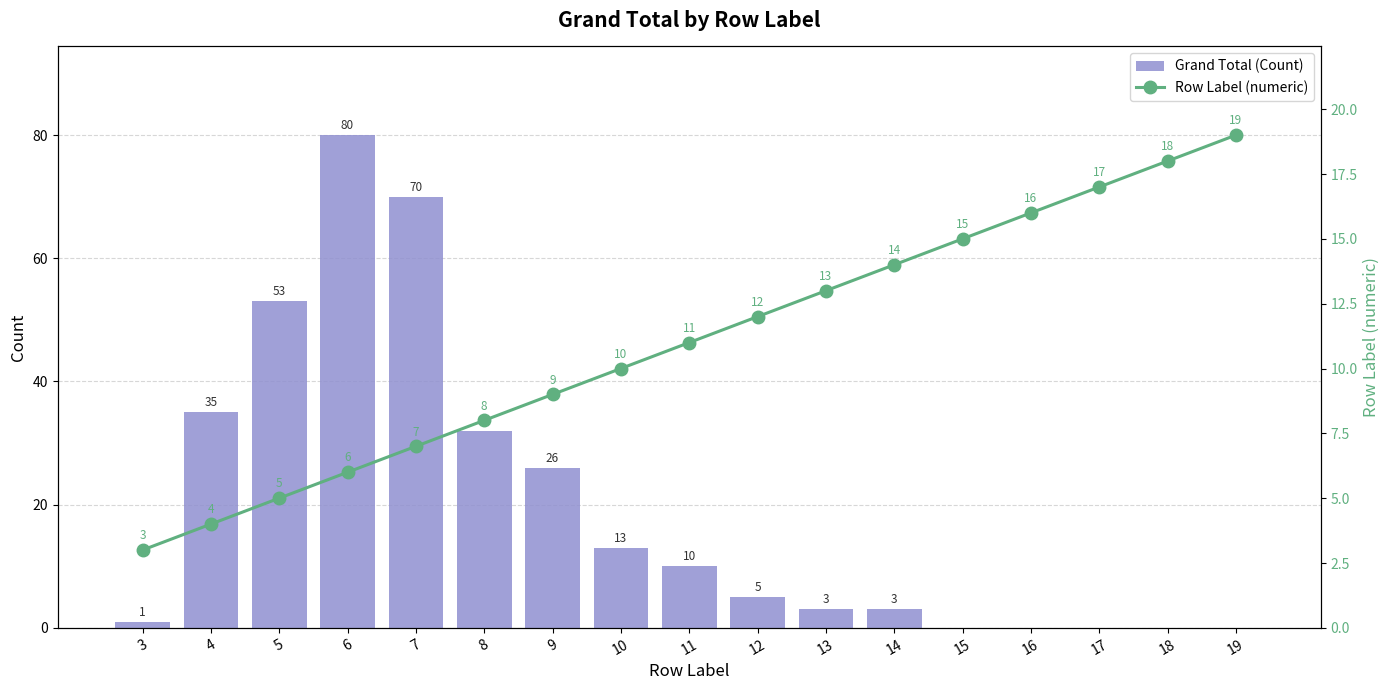

At which label is Grand Total (Count) closest to 40?

4